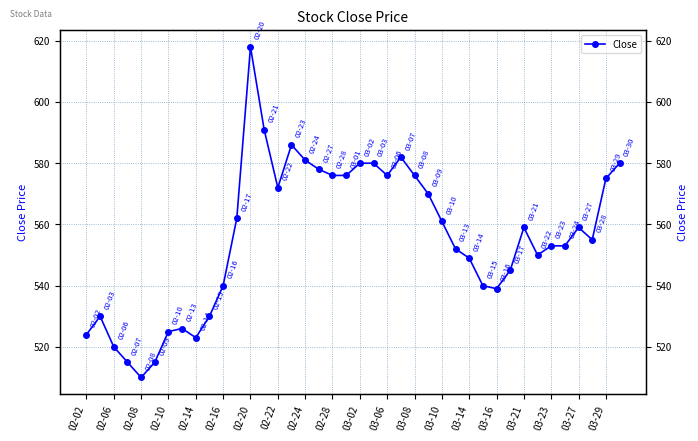

True or false: the data shows 575 at 03-29.

True